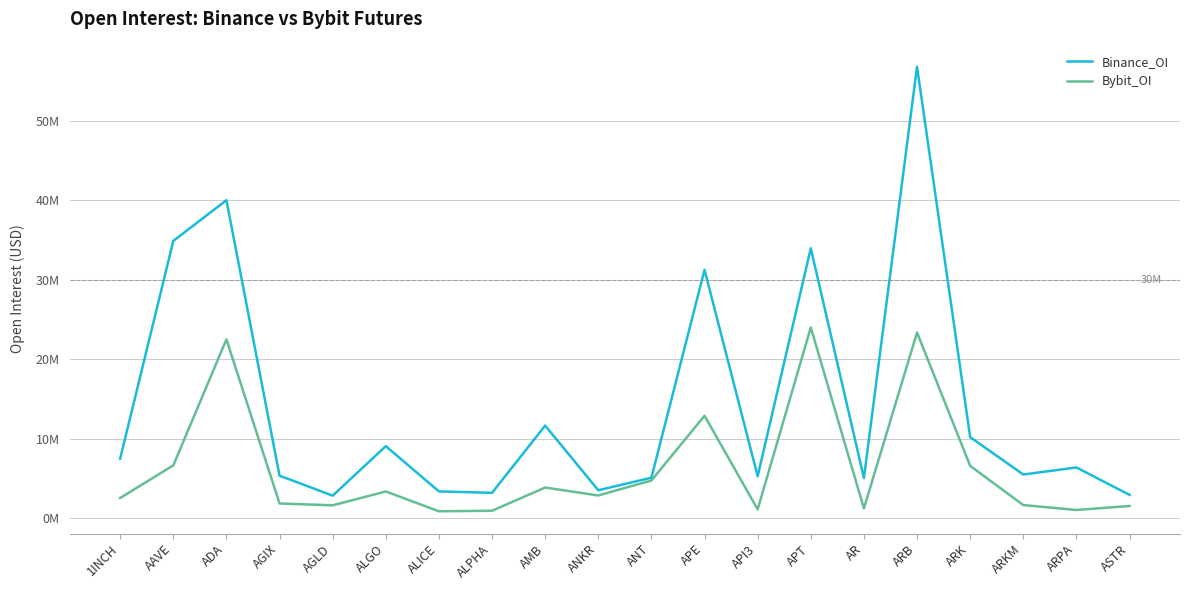

Is this an area chart (filled region under the line)?

No